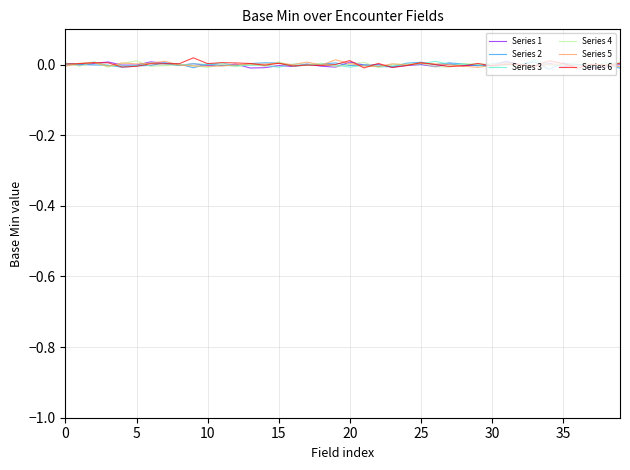

List the series in order of their peak value, highest first.

Series 6, Series 5, Series 3, Series 4, Series 1, Series 2